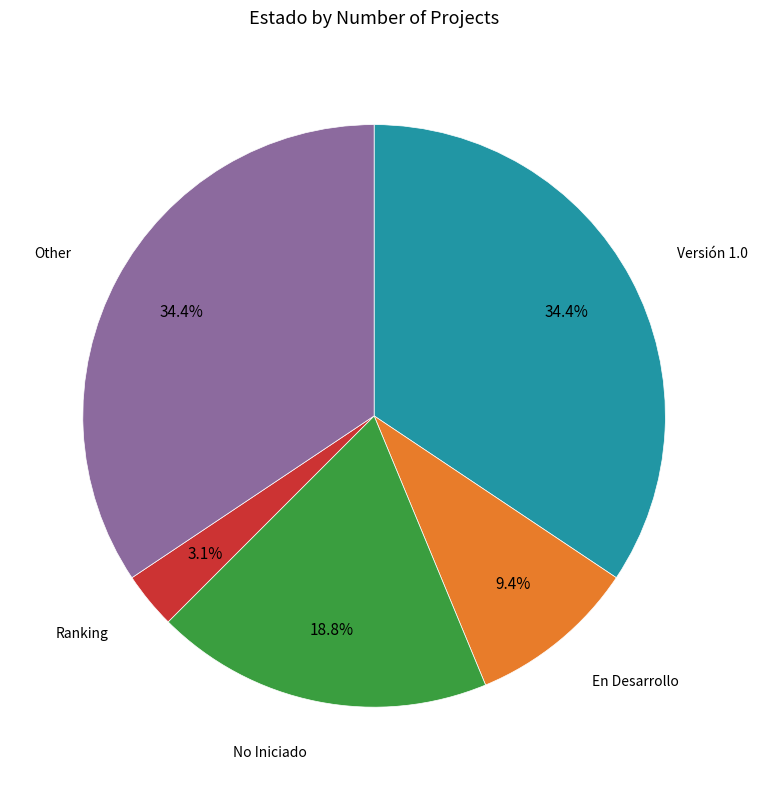

Is there any slice that represents more than half of the pie?

No